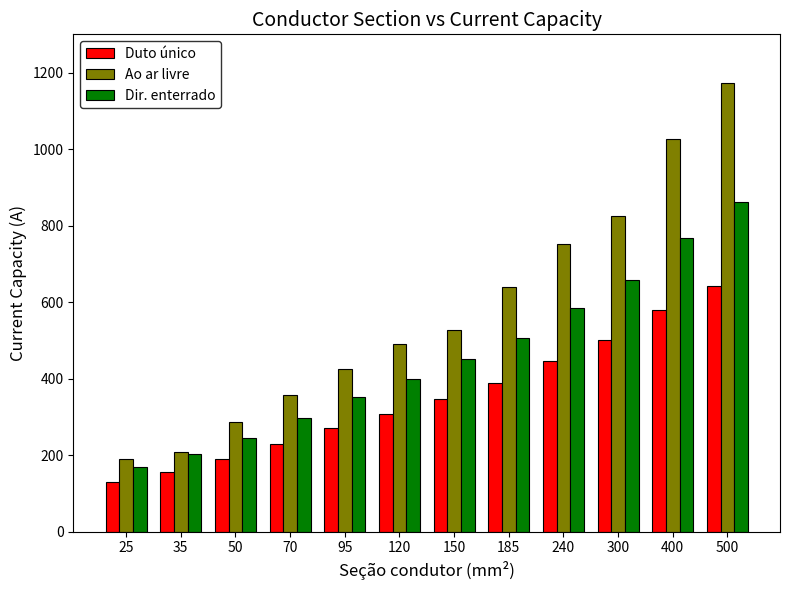

Which series has the largest total across all categories?

Ao ar livre